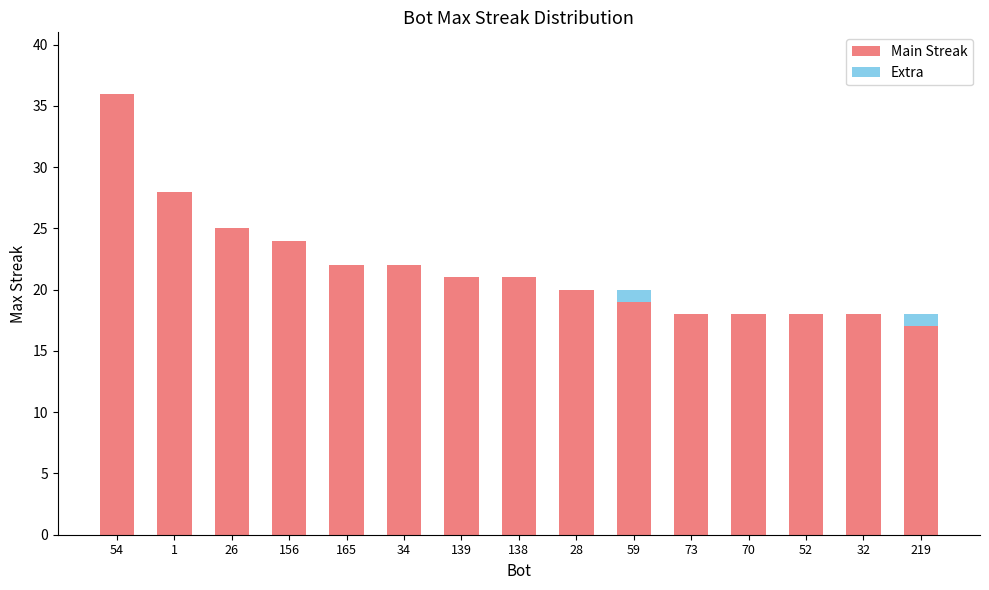

Is it true that Main Streak equals 14 at 165?

False